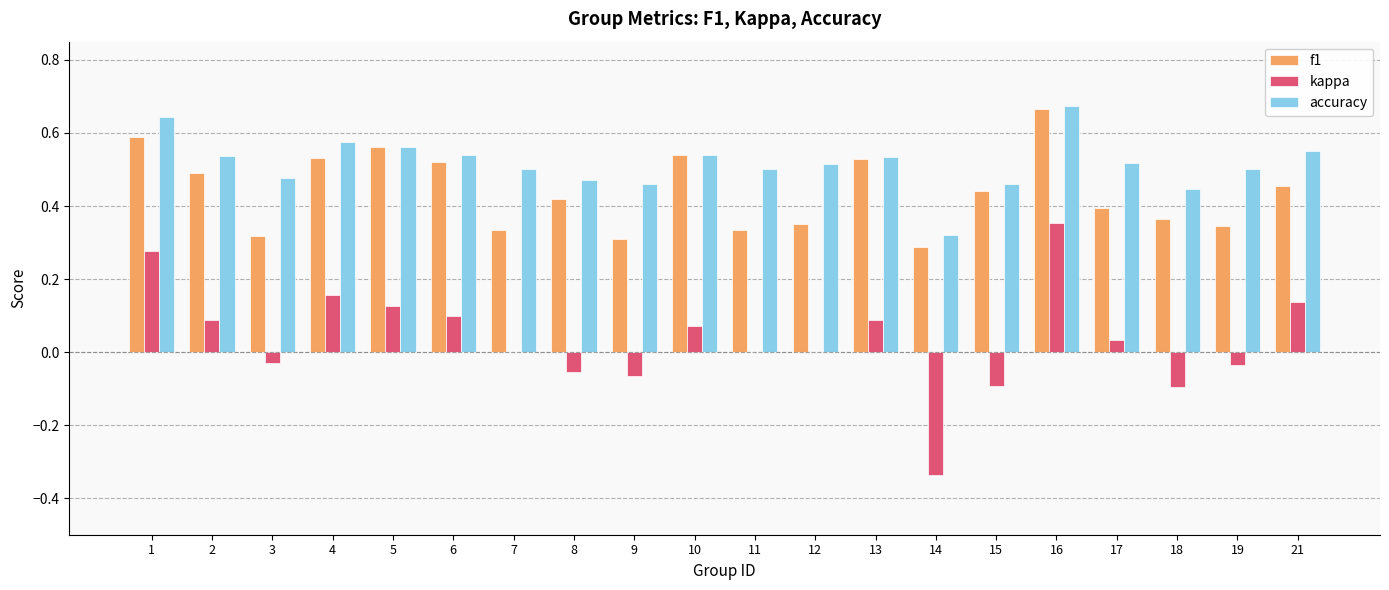

What are all the series names shown in the legend?

f1, kappa, accuracy